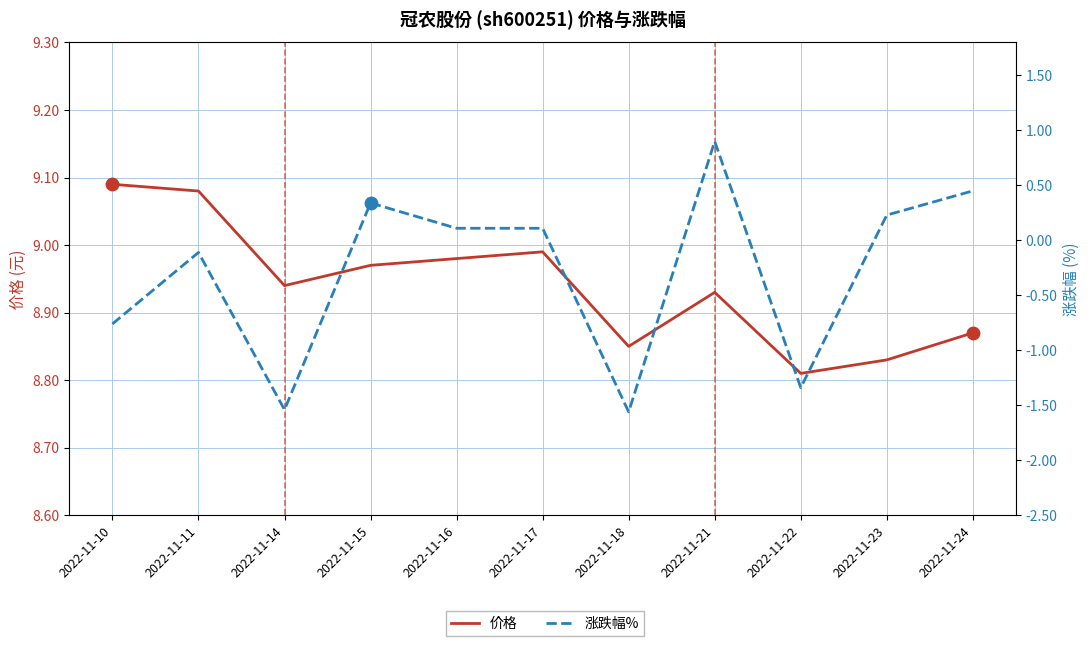

What are all the series names shown in the legend?

价格, 涨跌幅%